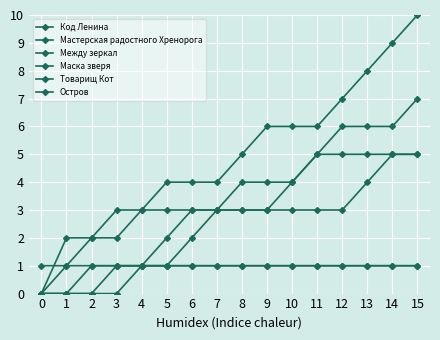

Rank the series by their maximum value, from lowest to highest.

Код Ленина, Между зеркал, Маска зверя, Товарищ Кот, Мастерская радостного Хренорога, Остров